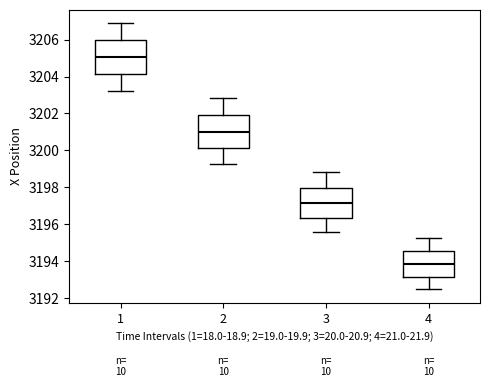

Reading left to right, read every box against the y-axis: the position of its median line, the range the box covers, and the ends of its whiskers. The values are not printed on the chart, so give them approximately, as read against the axis.

1: median 3205.0, box 3204.2 to 3206.0, whiskers 3203.2 to 3207.0
2: median 3201.0, box 3200.2 to 3202.0, whiskers 3199.2 to 3202.8
3: median 3197.2, box 3196.4 to 3198.0, whiskers 3195.6 to 3198.8
4: median 3193.8, box 3193.2 to 3194.6, whiskers 3192.4 to 3195.2